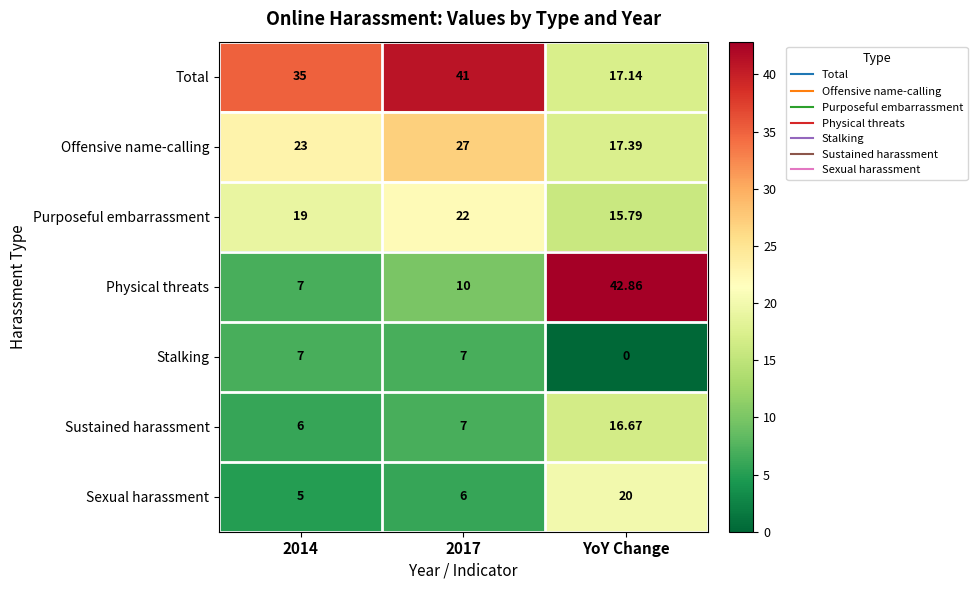

What is the maximum value shown in the chart?

42.9